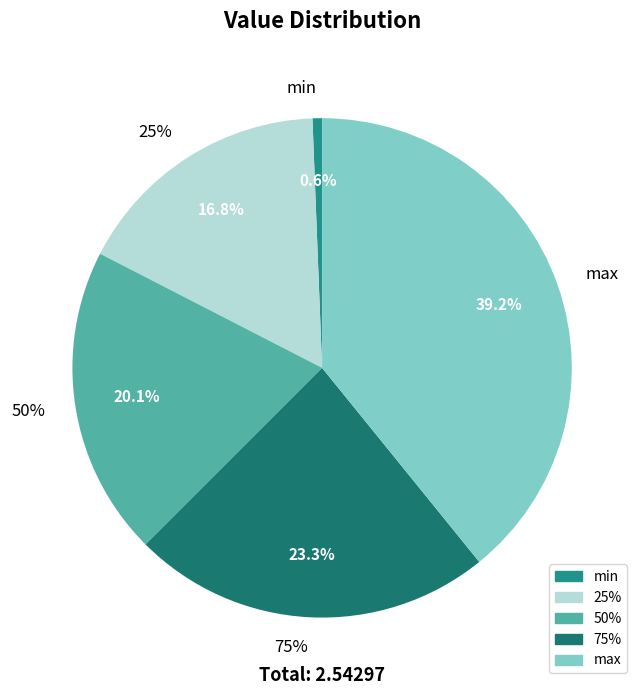

Count the number of slices in the pie.

8